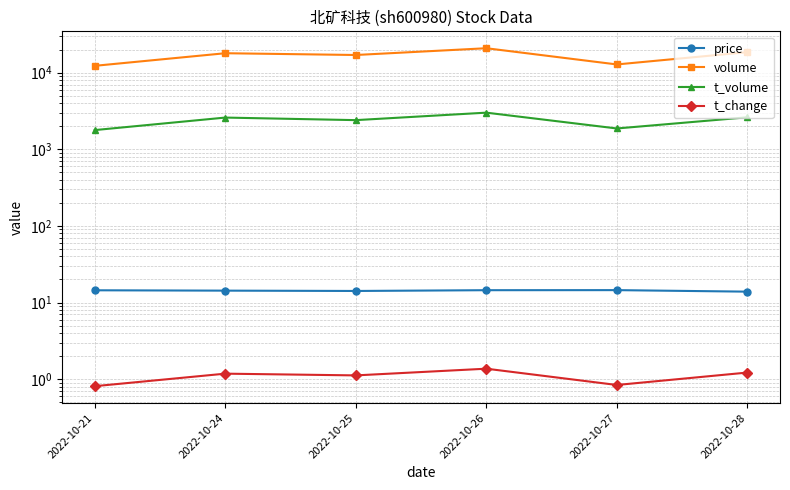

Between 2022-10-21 and 2022-10-24, which series saw the biggest shift?

volume